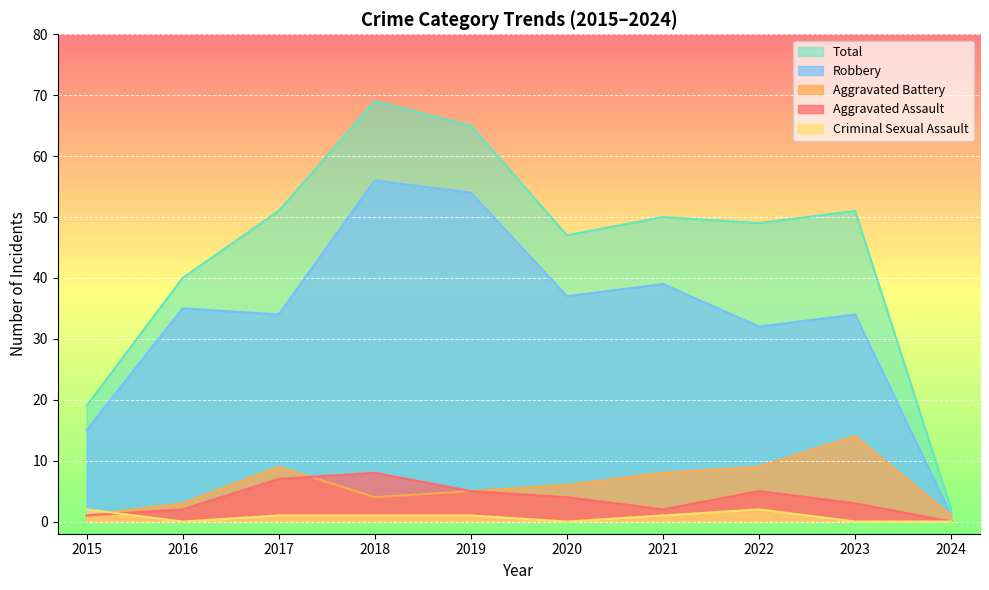

In Total, how many points are lower than both neighbors (excluding endpoints)?

2